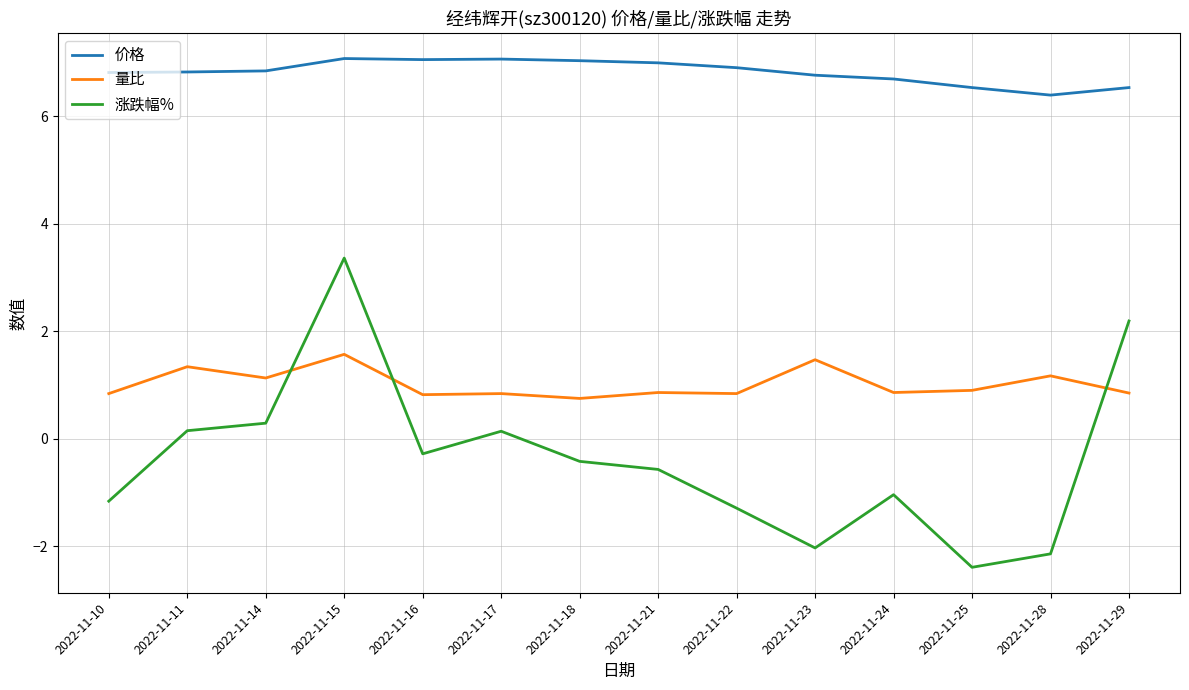

What is the sum of all 价格 values?

95.5